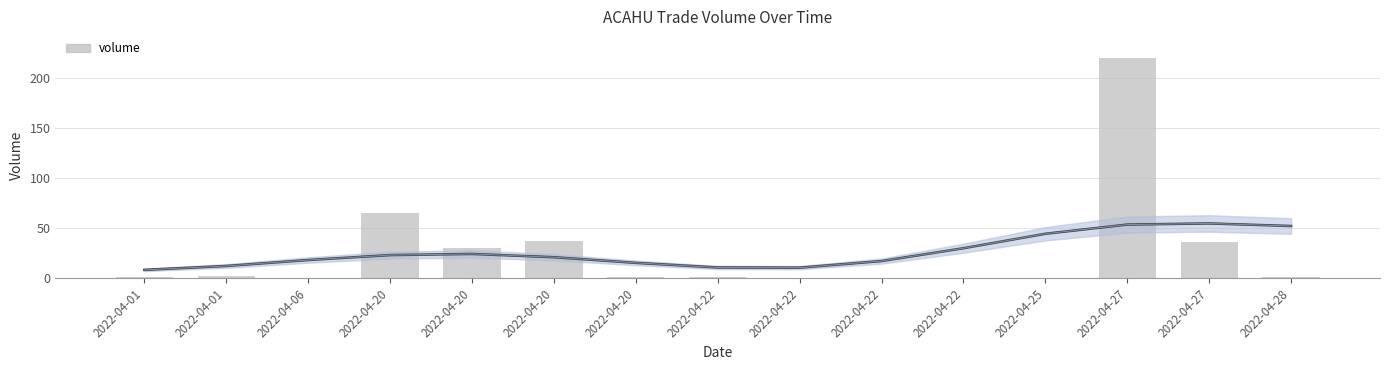

The value at 2022-04-20 is 1.3. True or false?

True